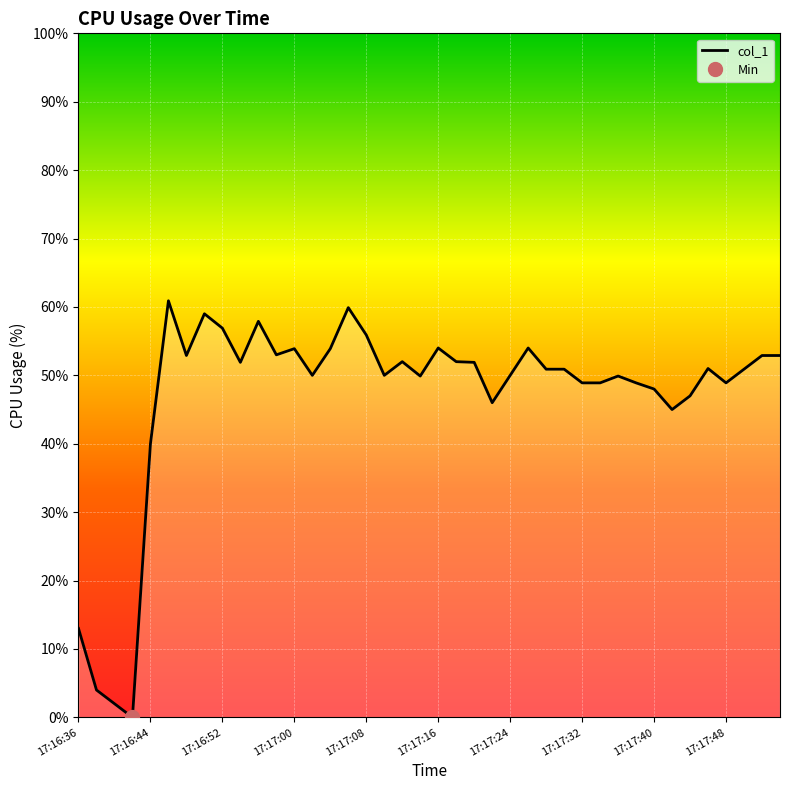

What is the sum of all values?

1879.9